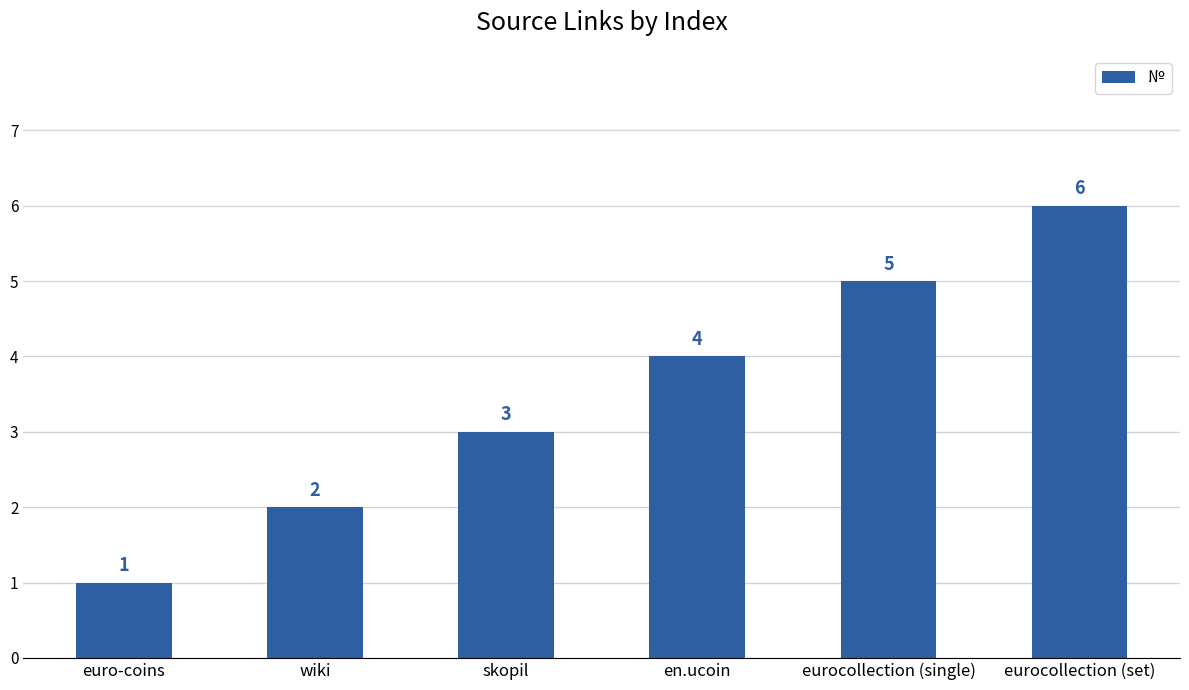

The value at en.ucoin is 4. True or false?

True